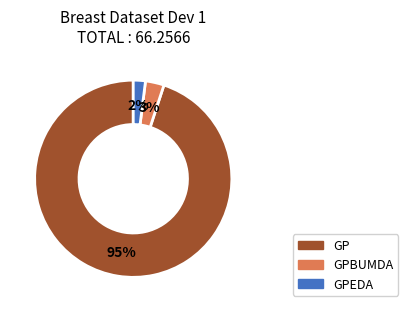

To the nearest percent, what is the average slice percentage?

33%